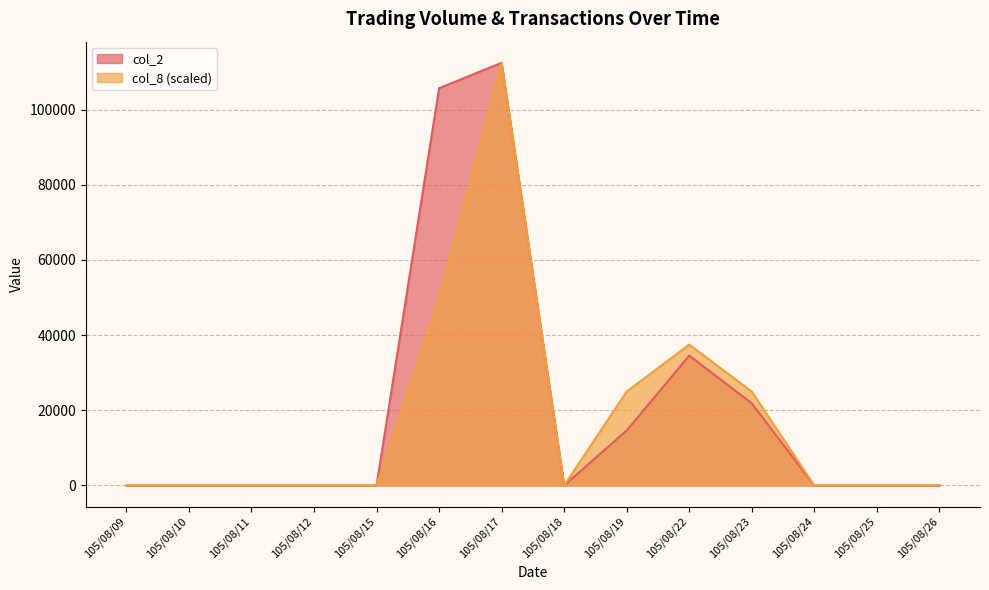

The col_8 series shows 0.0 at 105/08/11. True or false?

True